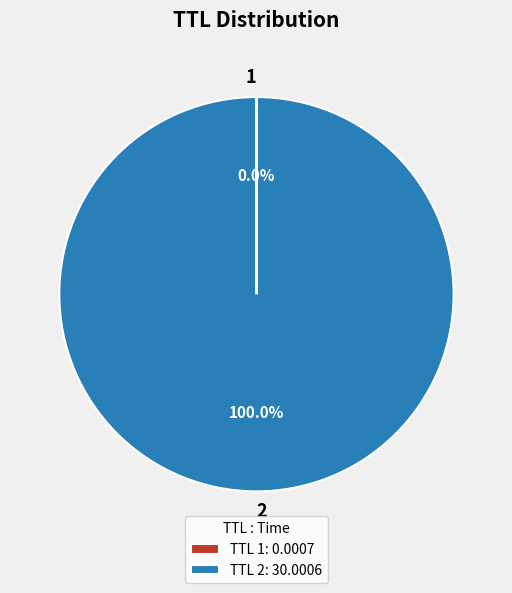

Does any single category account for the majority?

Yes